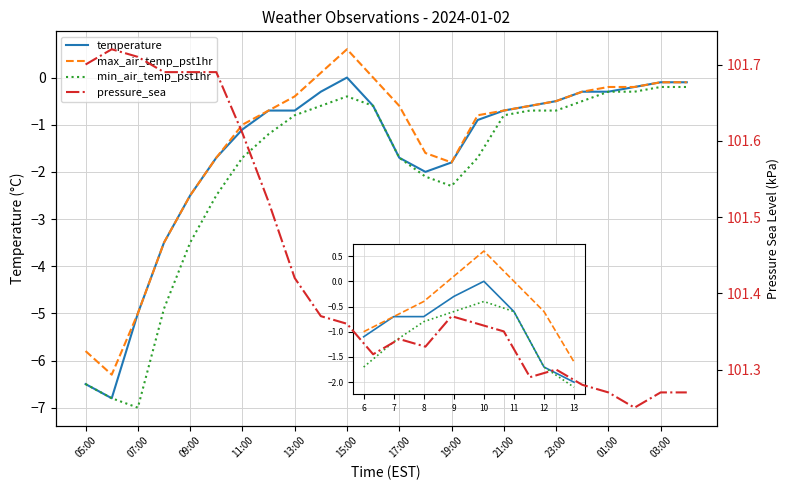

What is the minimum value for pressure_sea?

101.2